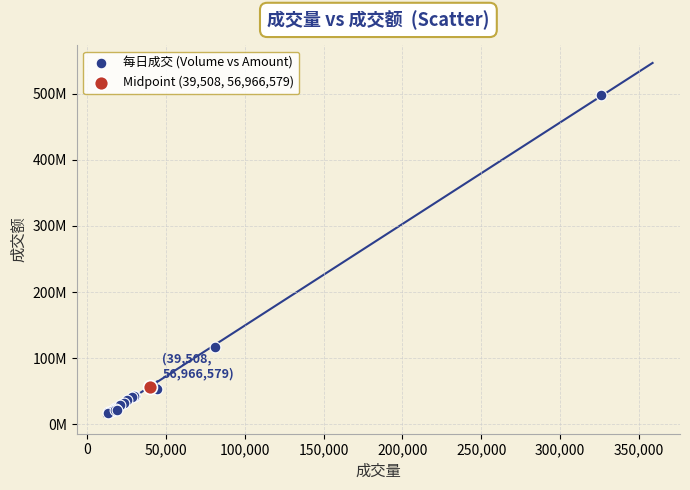

What are all the series names shown in the legend?

每日成交 (Volume vs Amount), Midpoint (39,508, 56,966,579)